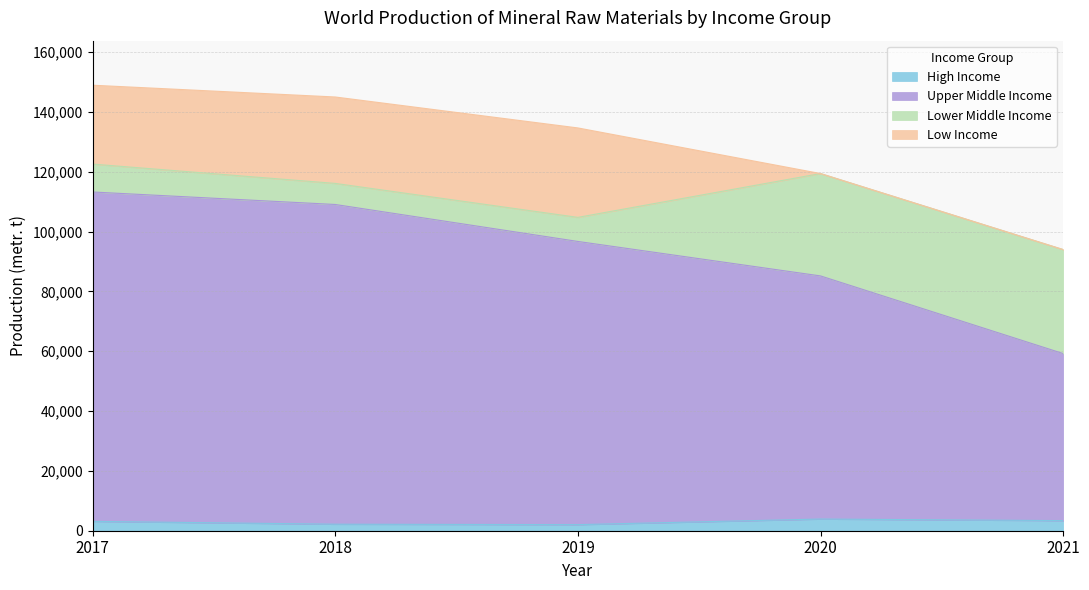

What is the highest value of the High Income series?

3905